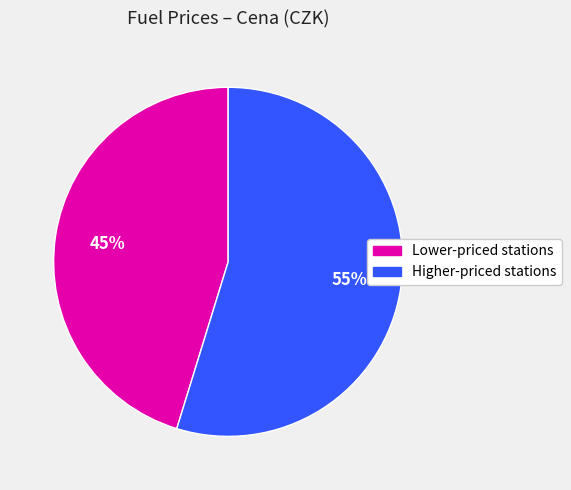

Is there a majority slice in this chart?

Yes